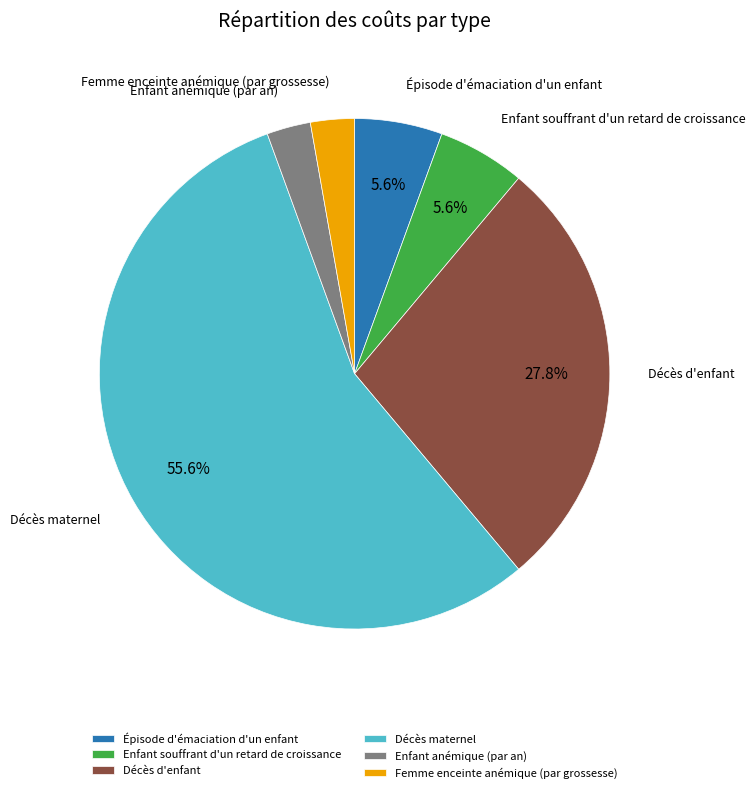

To the nearest percent, what portion does Enfant anémique (par an) represent?

3%